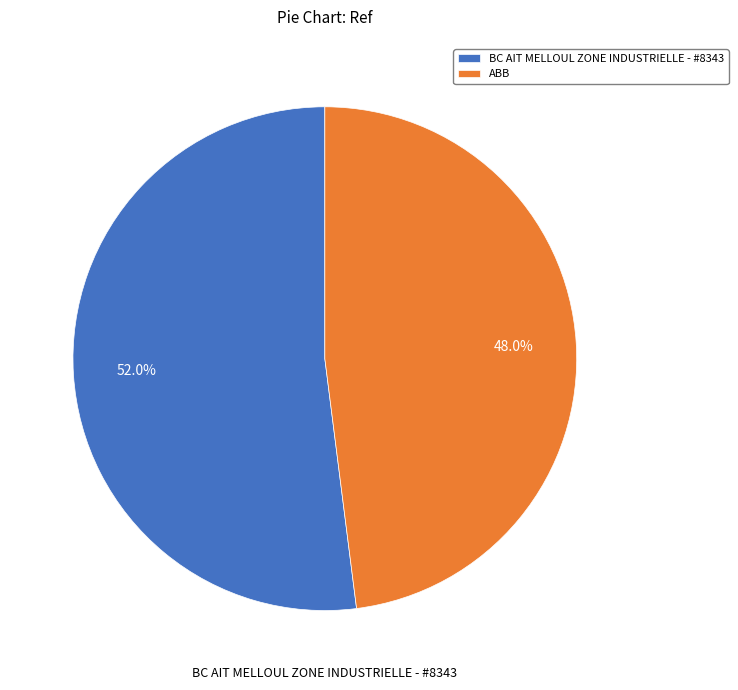

Which category has the smallest portion of the pie?

ABB